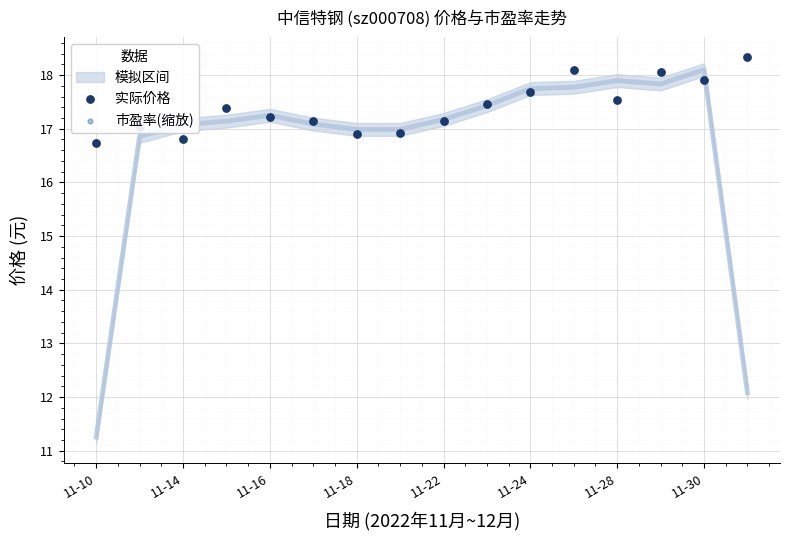

Which series has the largest Y range (max minus min)?

实际价格